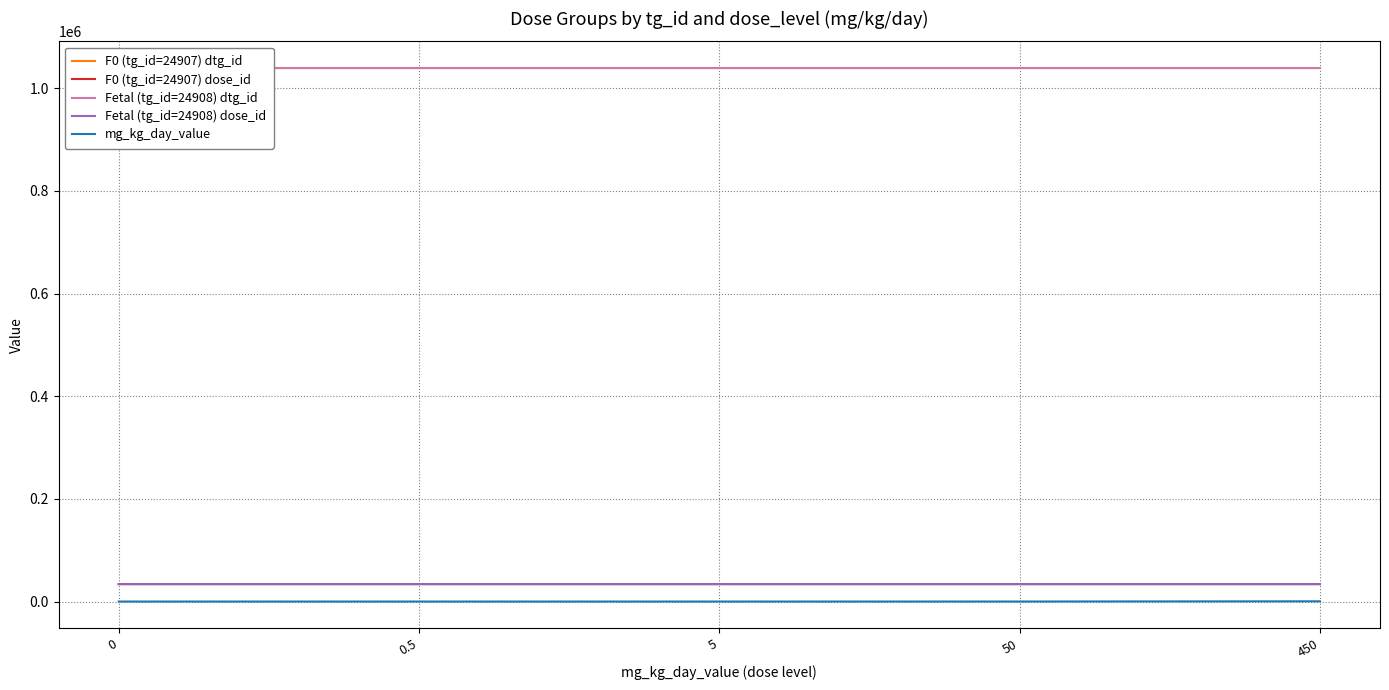

What is the minimum value for F0 (tg_id=24907) dose_id?

33937.0